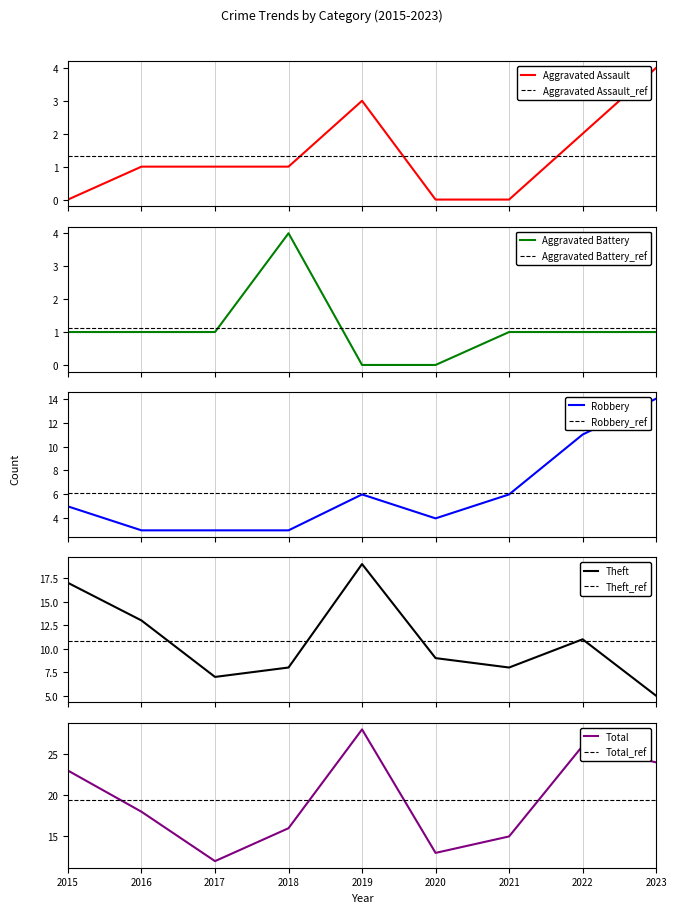

How many values in Aggravated Assault are above zero?

6